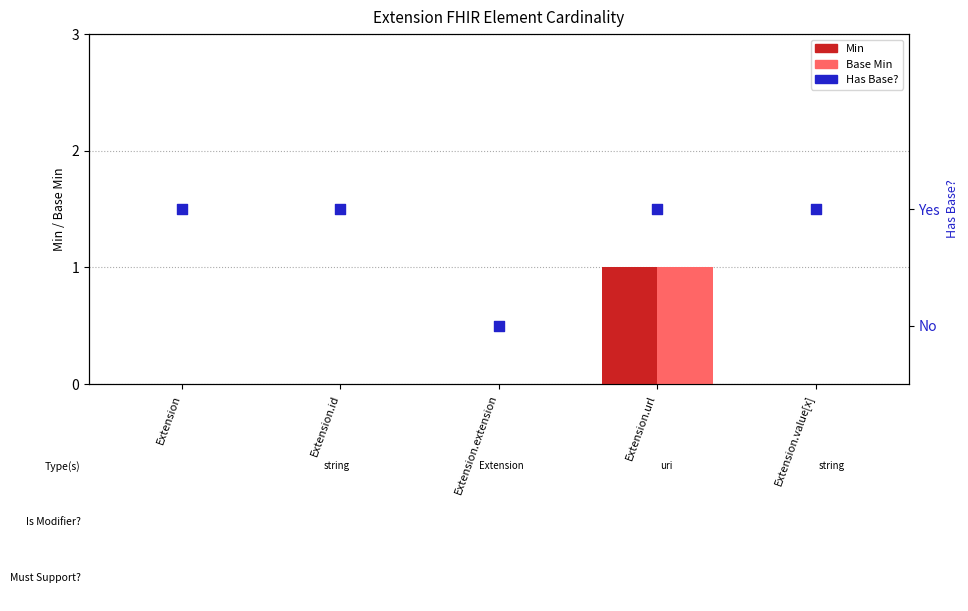

Which series reaches the minimum Y coordinate?

Min